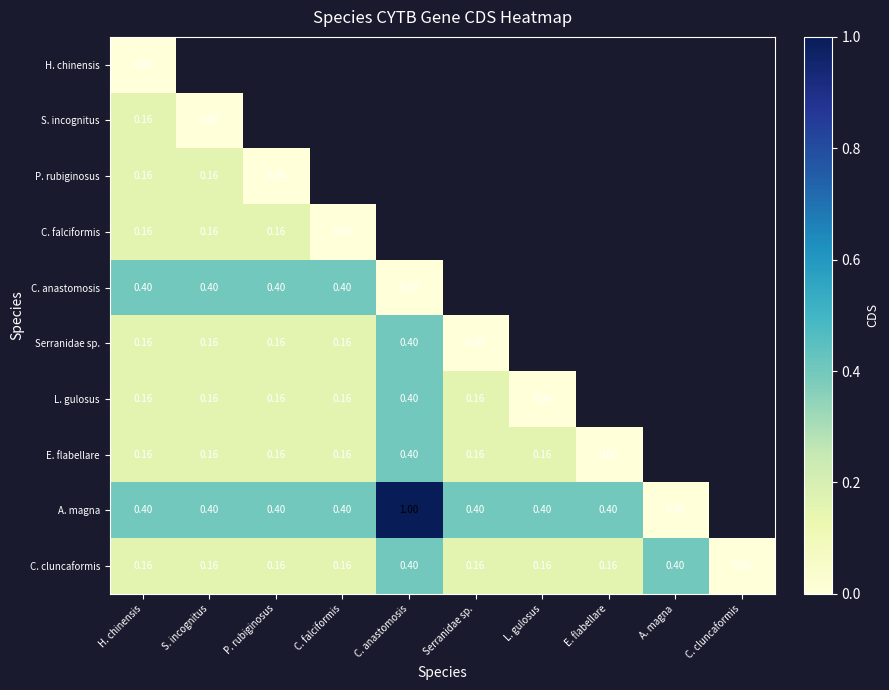

Is the value of C. anastomosis at C. falciformis greater than the value of Serranidae sp. at Serranidae sp.?

Yes